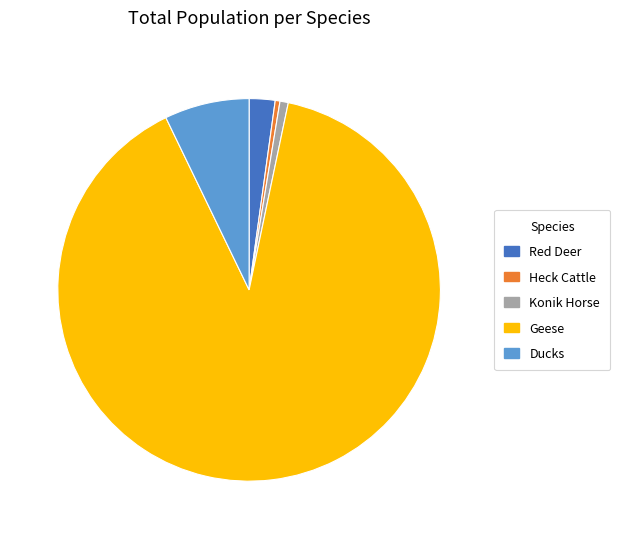

Is there a majority slice in this chart?

Yes